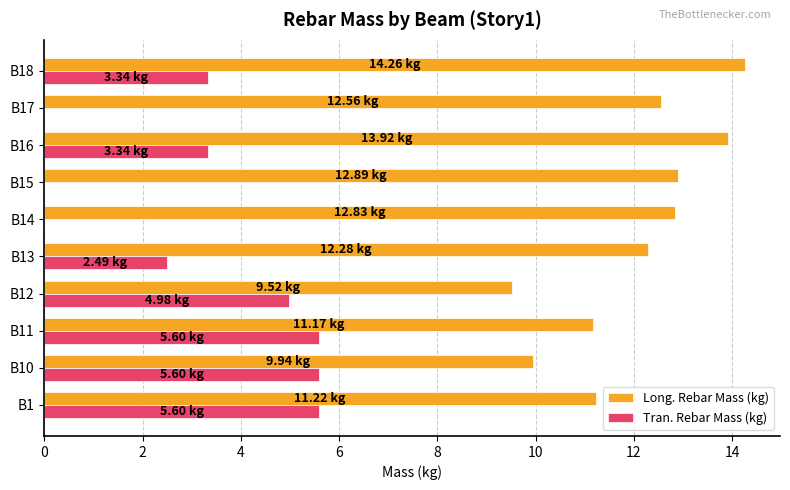

Is the value of Tran. Rebar Mass (kg) at B13 greater than the value of Long. Rebar Mass (kg) at B14?

No